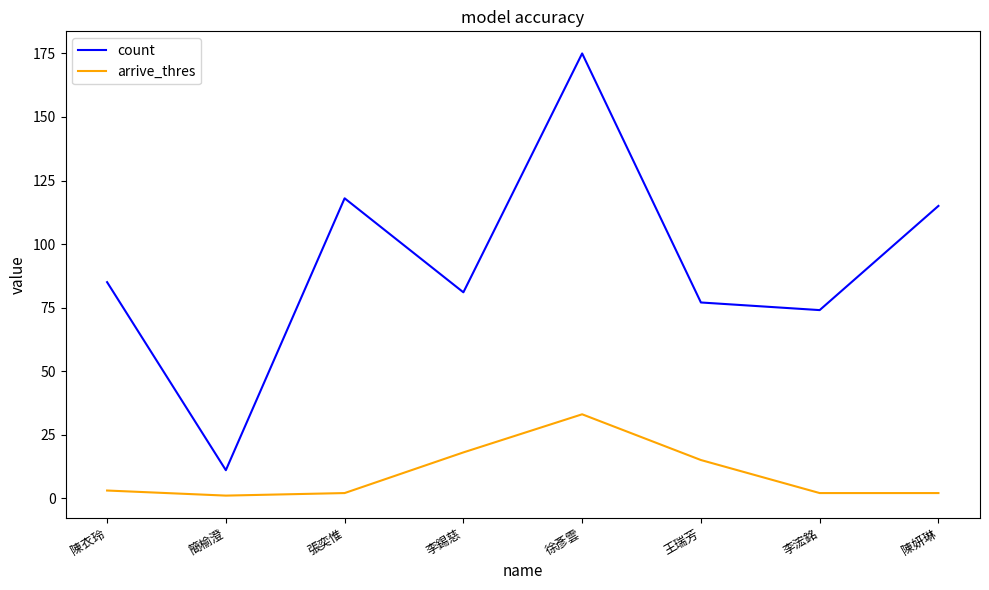

Is it true that count equals 81 at 李錫慈?

True